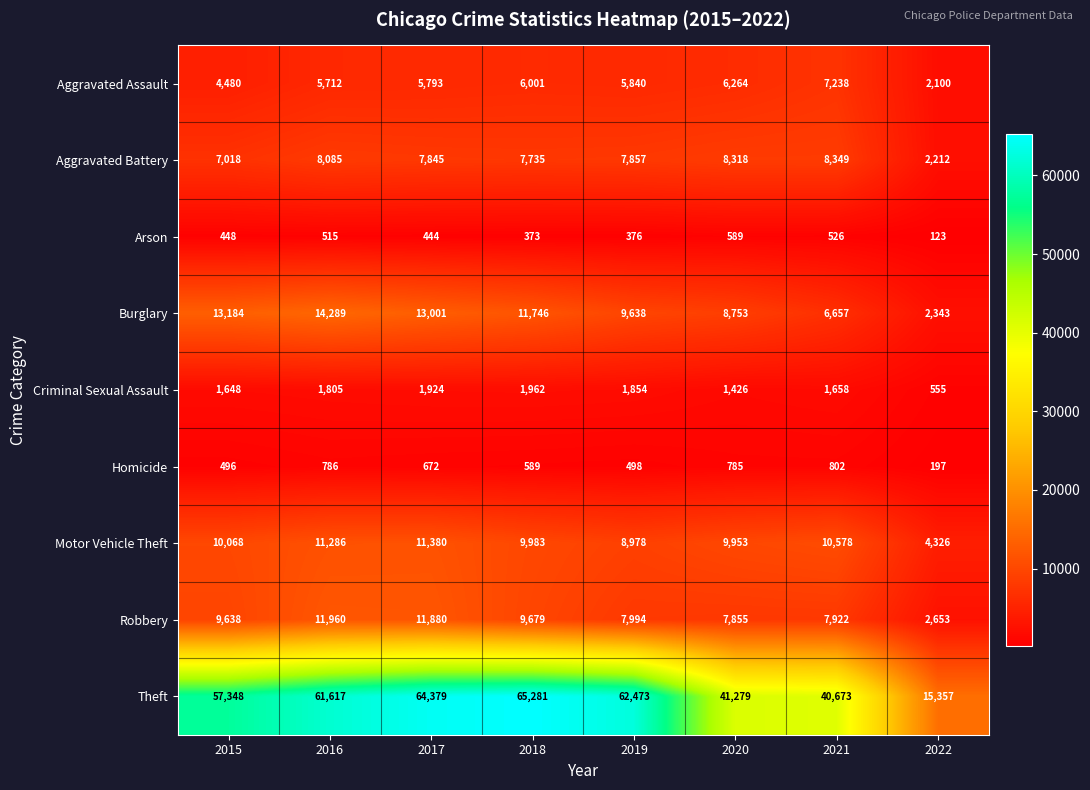

What is the sum of the Criminal Sexual Assault values at 2019 and 2017?

3778